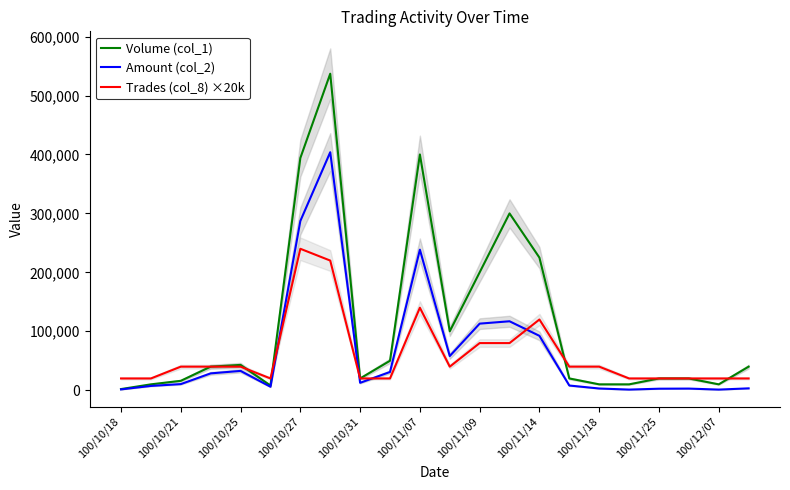

Is it true that Volume (col_1) equals 20000 at 19?

True